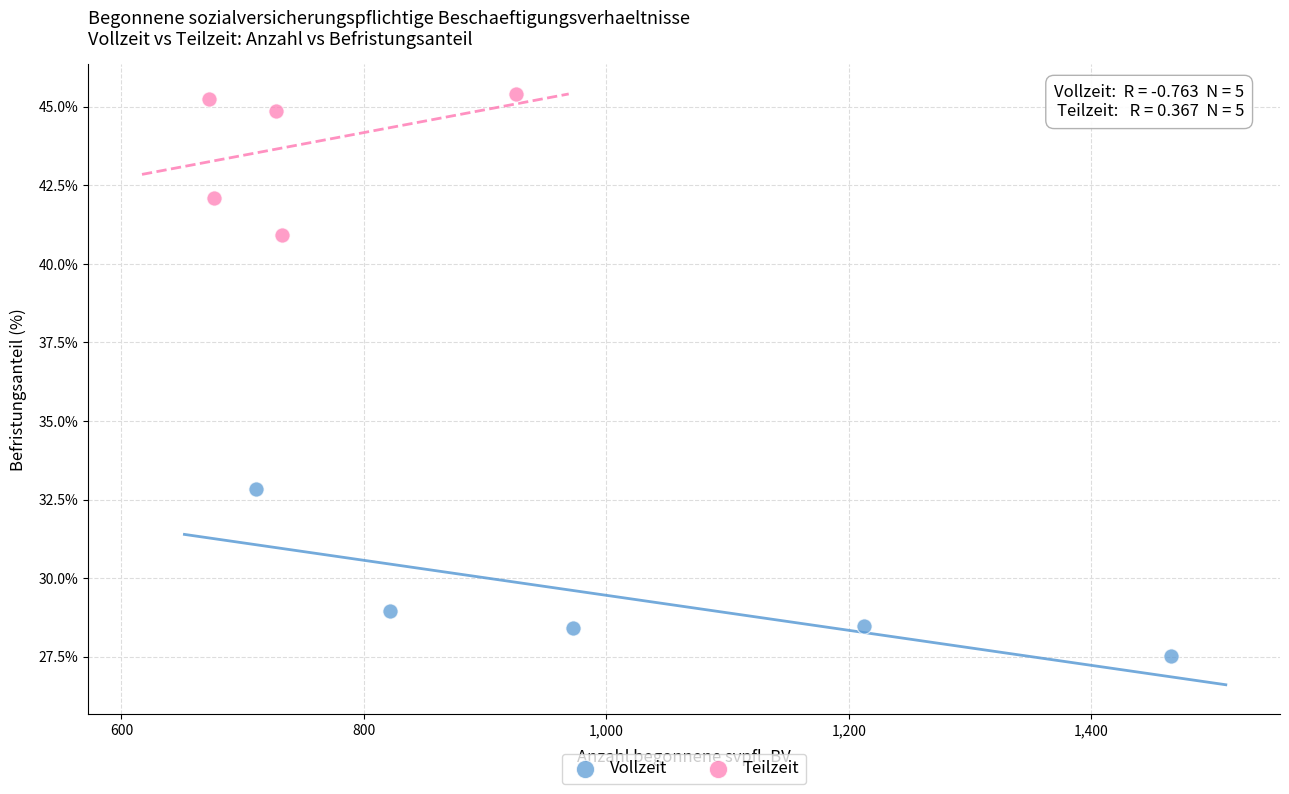

Which series contains the lowest Y value?

Vollzeit